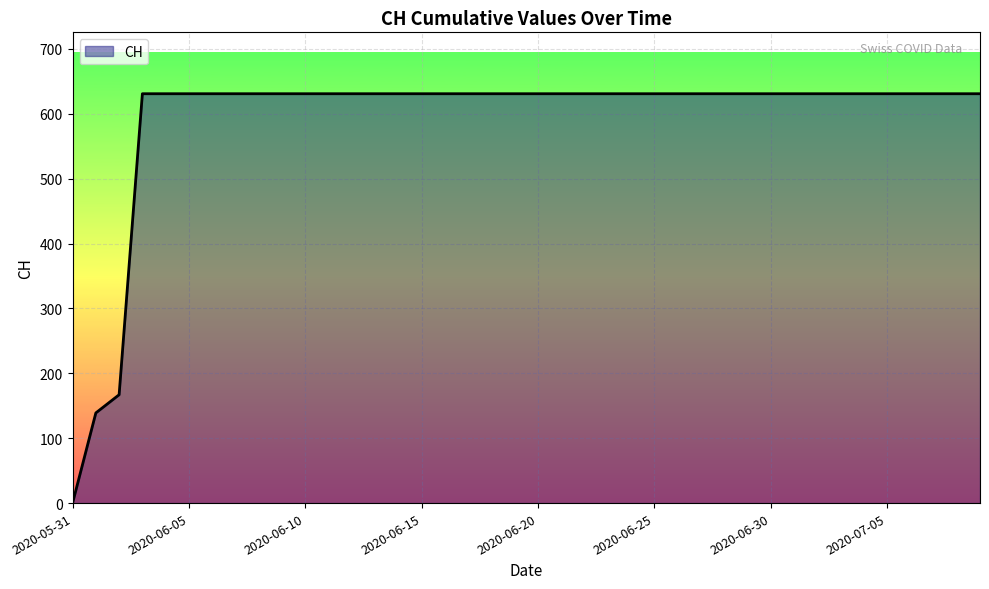

How many series are shown in this chart?

1